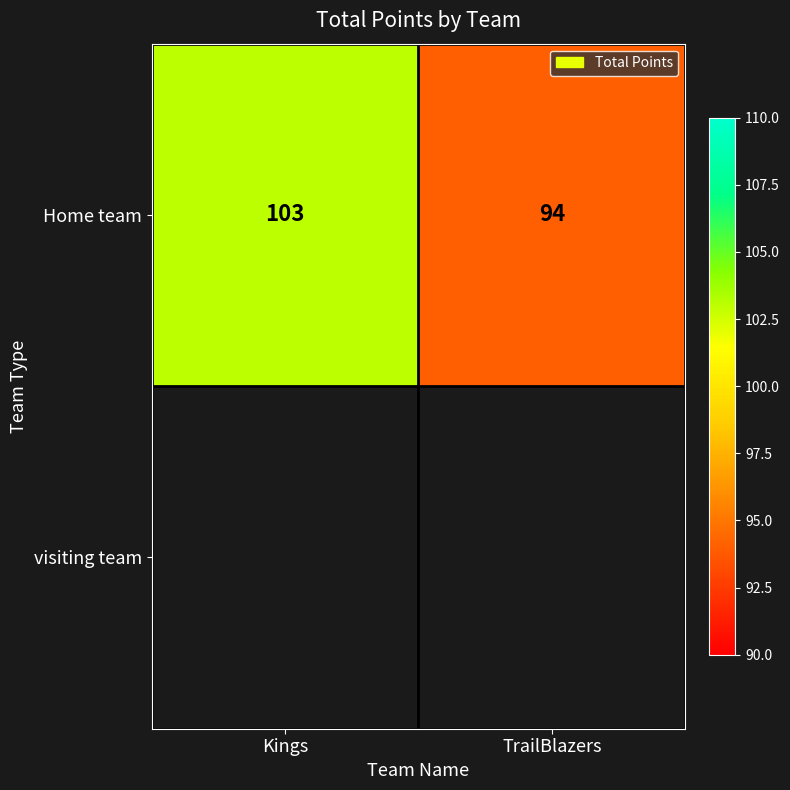

Which label corresponds to the largest value in the chart?

Kings